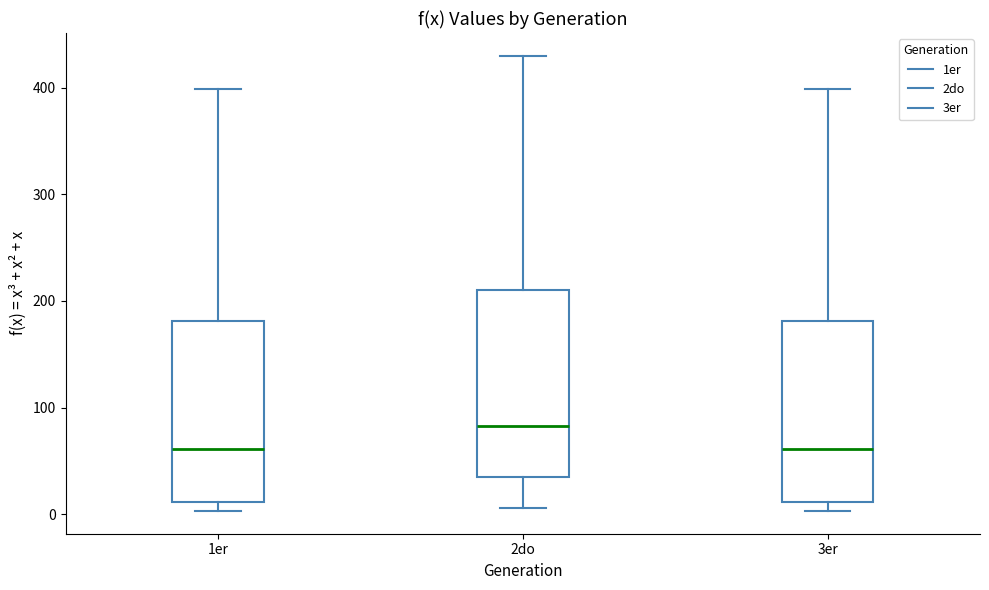

Which box has the highest median line?

2do